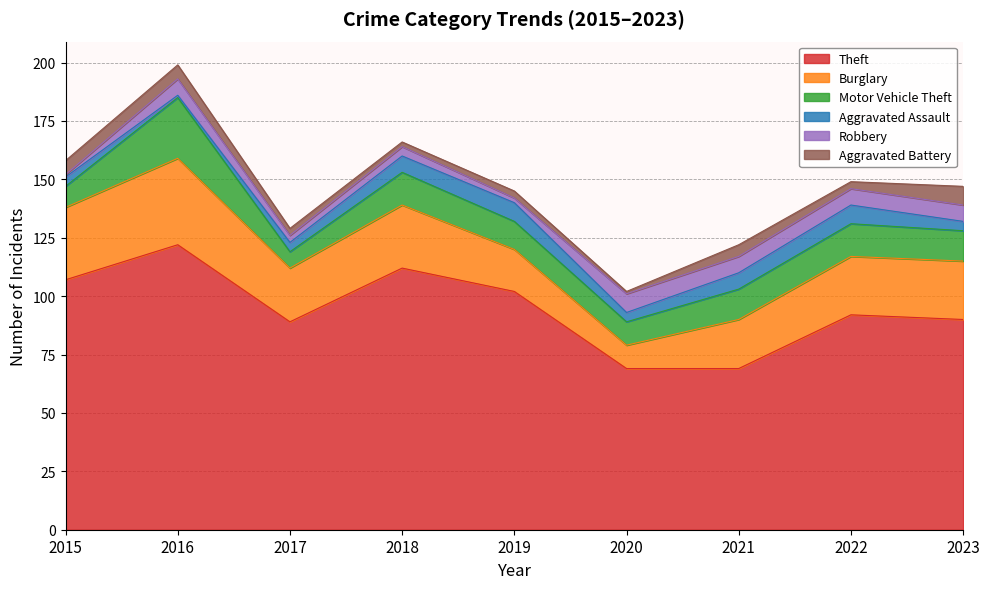

True or false: Theft and Motor Vehicle Theft cross at least once.

False